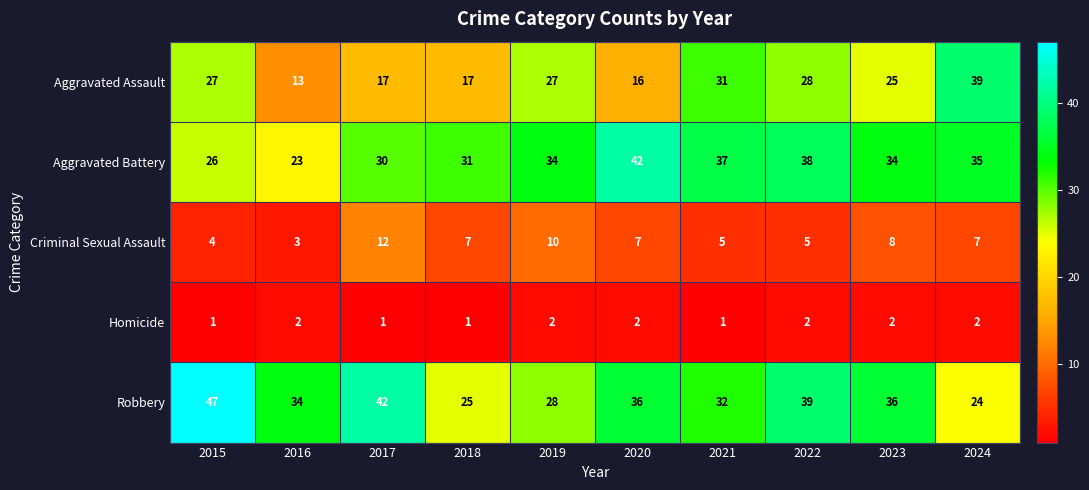

What is the spread (max minus min) of values at 2022?

37